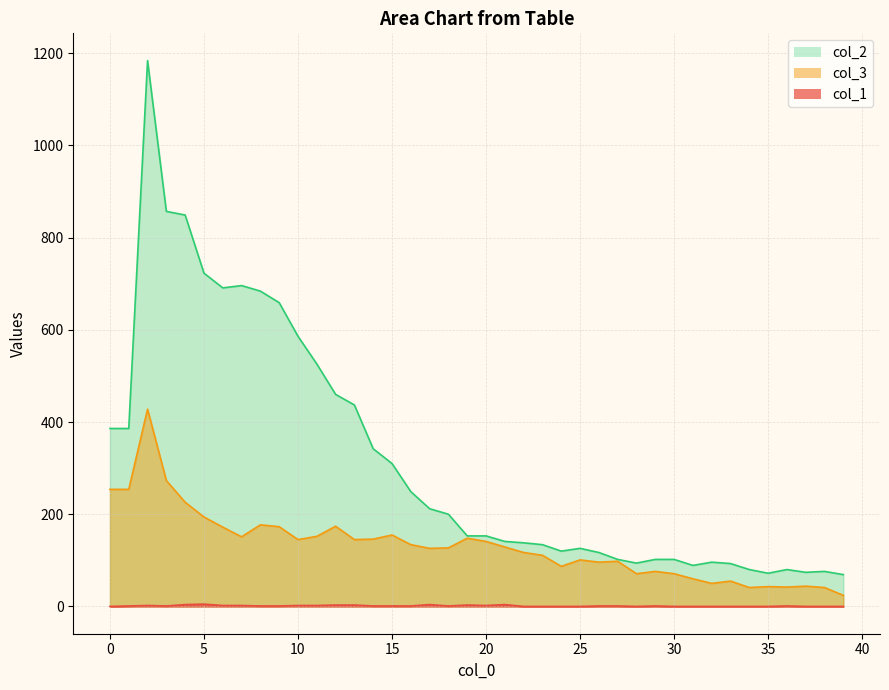

What is the difference between the highest and lowest values at 19?

150